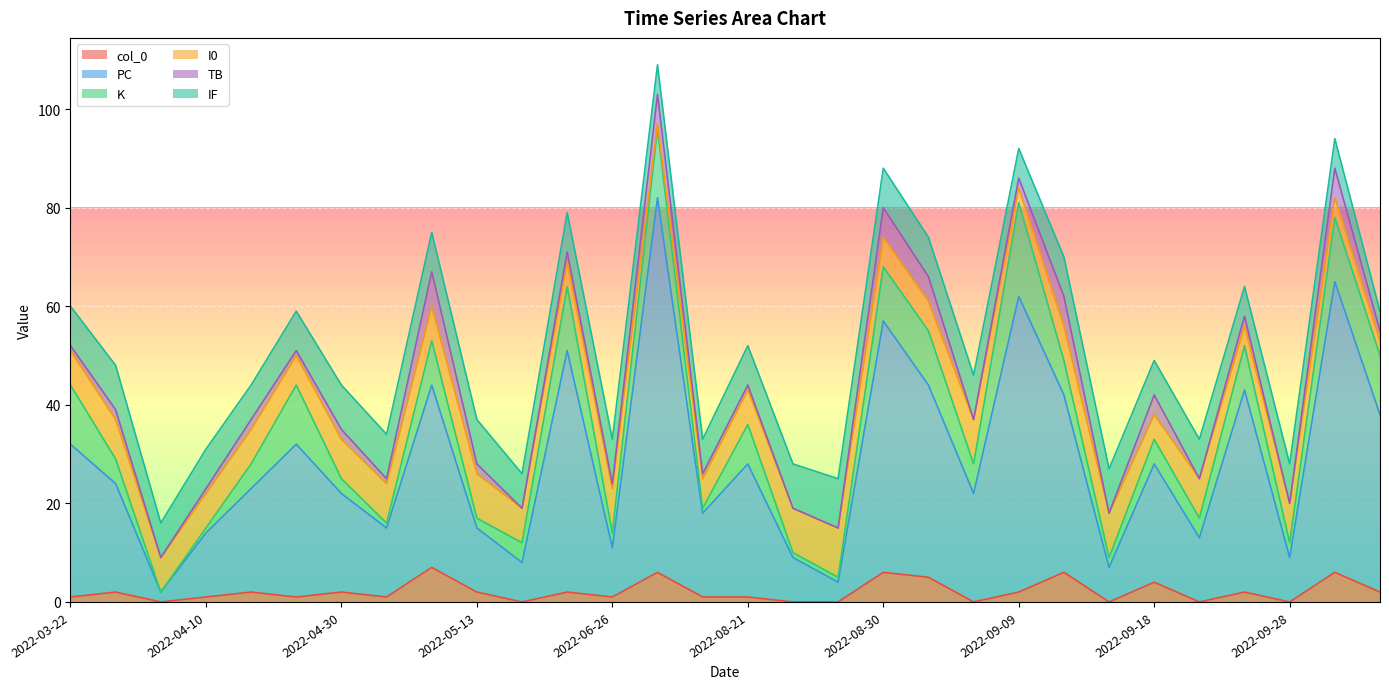

How many data points in TB are less than 2?

15